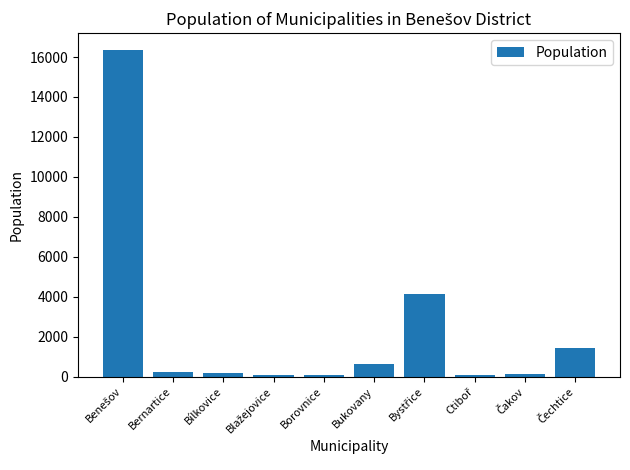

What is the label of the 2nd bar from the left?

Bernartice